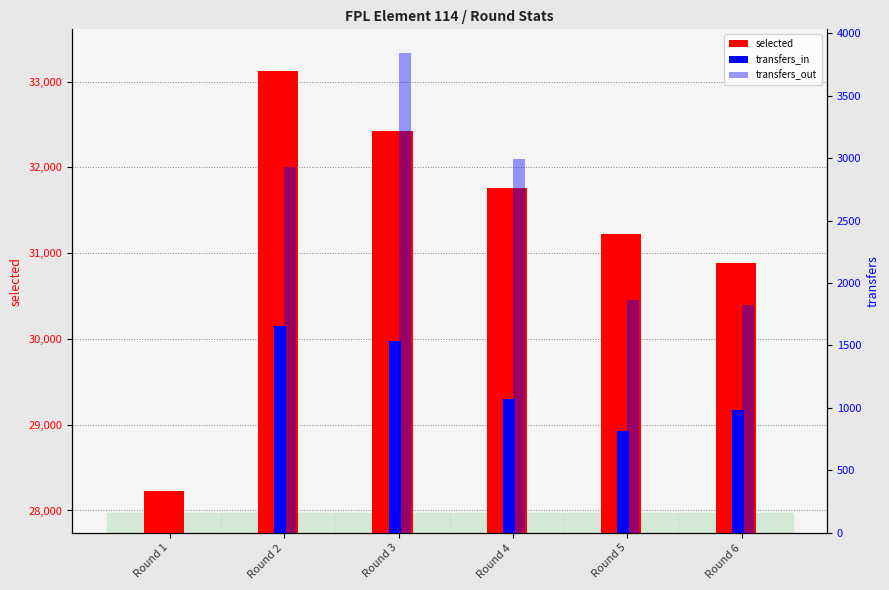

What is the value of the selected bar at the 1st from the left?

28228